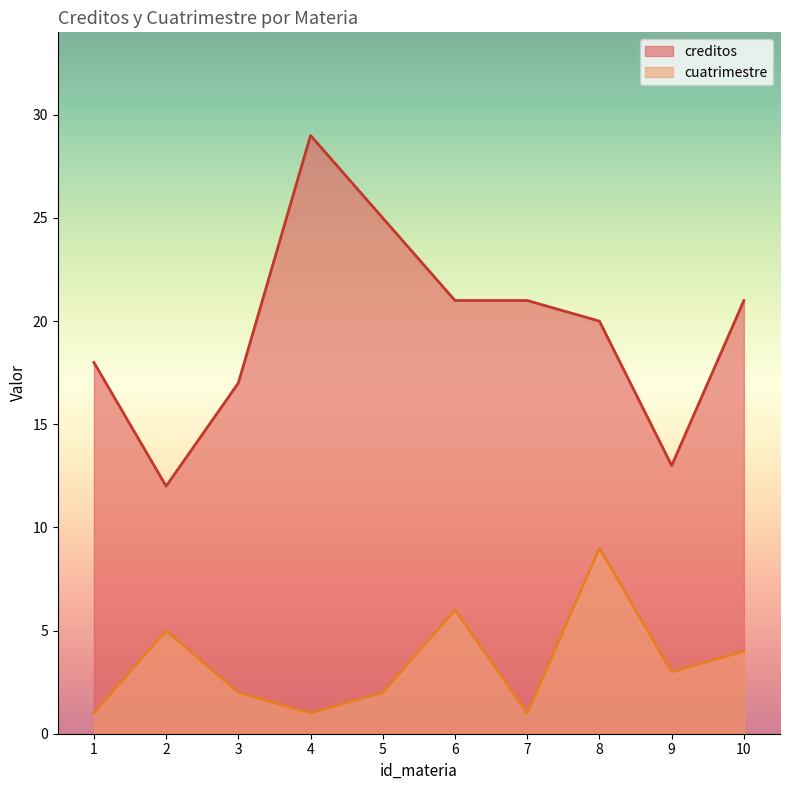

True or false: creditos and cuatrimestre intersect in this chart.

False